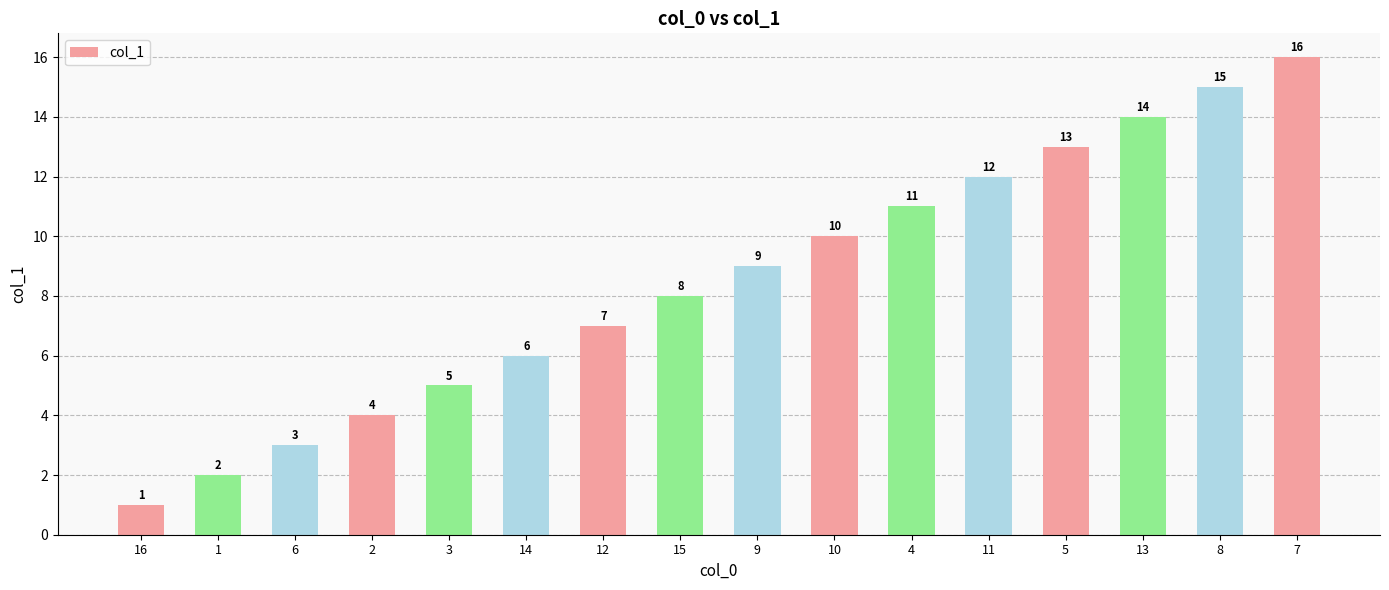

True or false: the data shows 7 at 12.

True